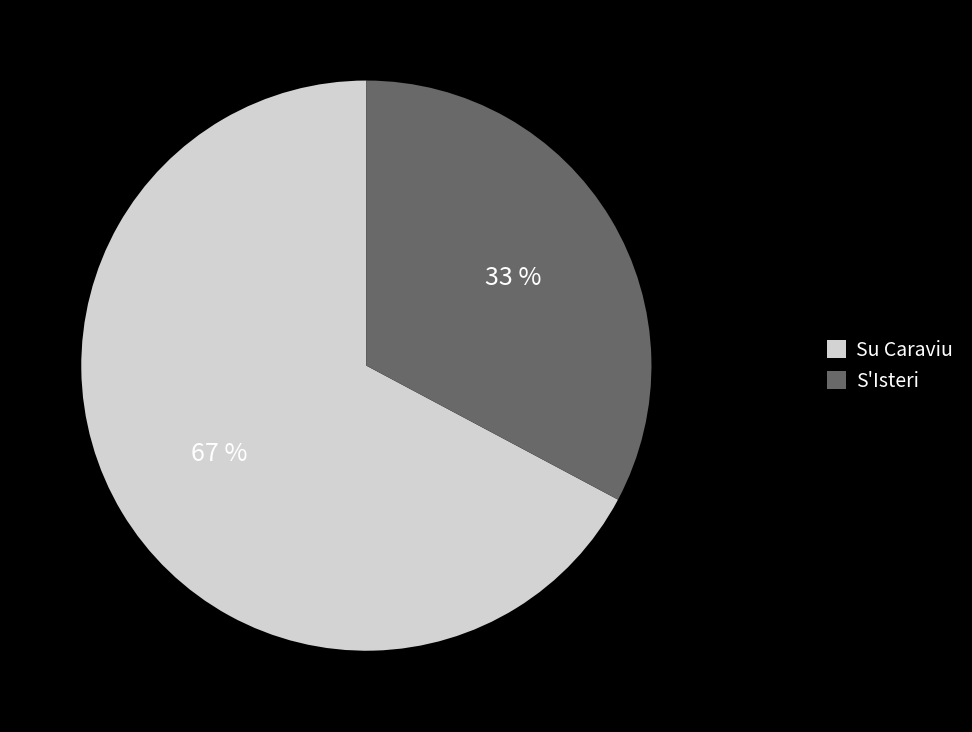

To the nearest percent, what portion does Su Caraviu represent?

67%